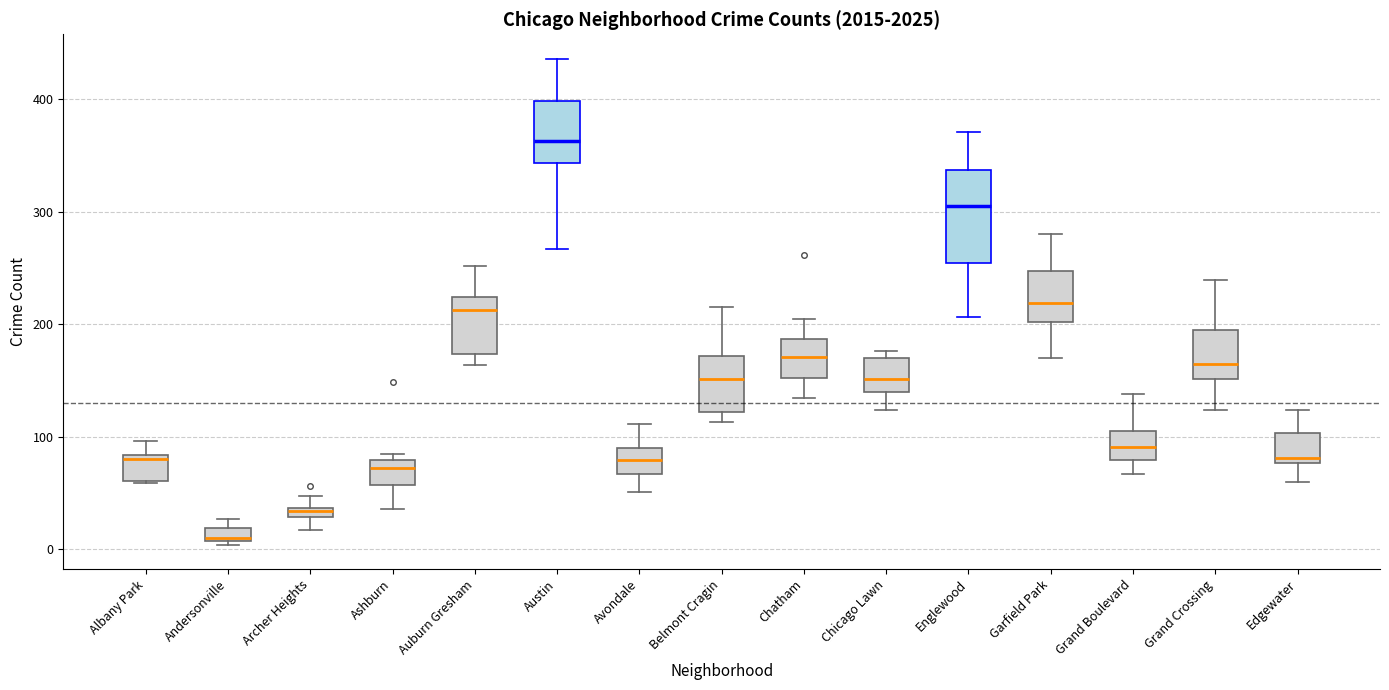

Comparing the boxes themselves (not the whiskers), which one is the tallest?

Englewood